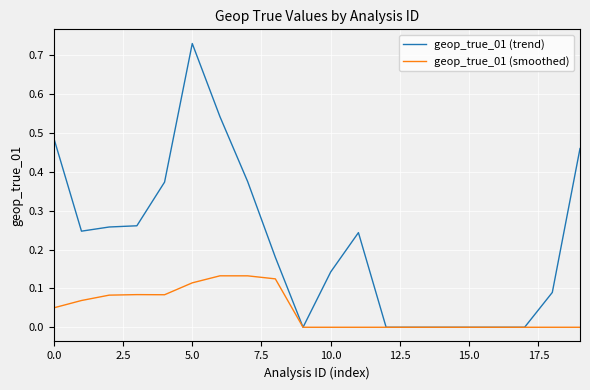

Rank the series by their average value, from highest to lowest.

geop_true_01 (trend), geop_true_01 (smoothed)